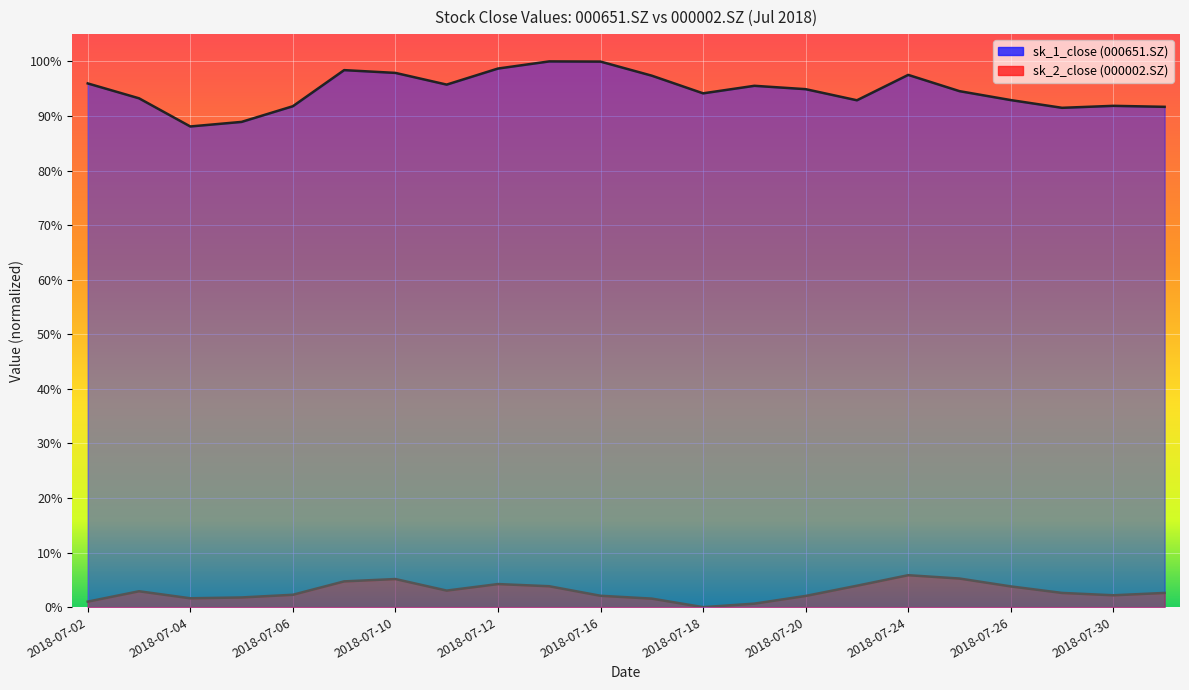

Which series has the largest total across all categories?

sk_1_close (000651.SZ)